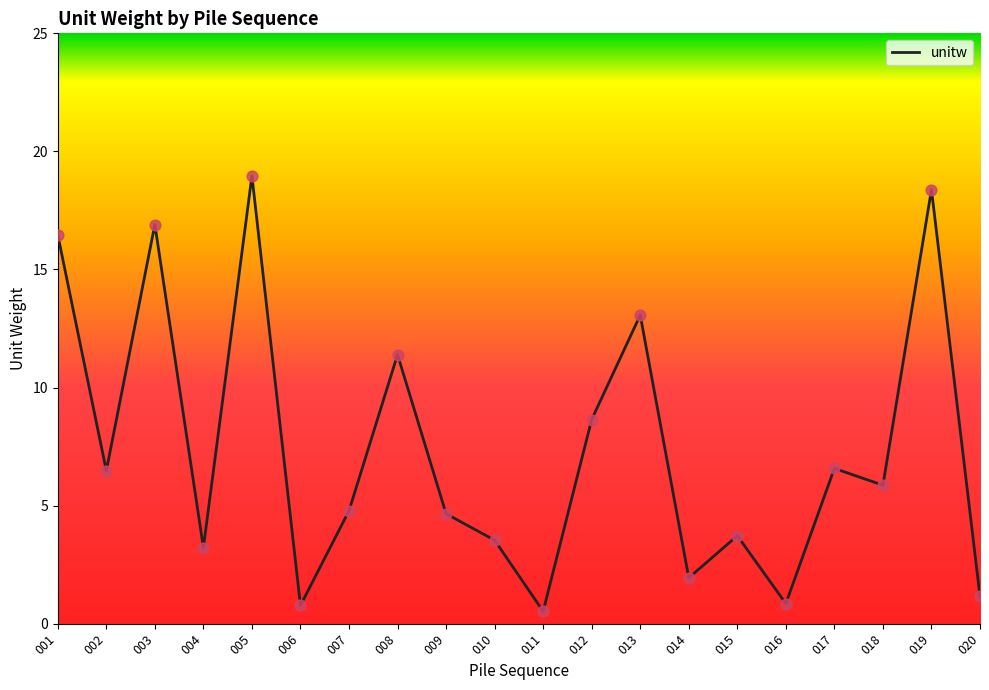

Which has a higher value, 012 or 007?

012